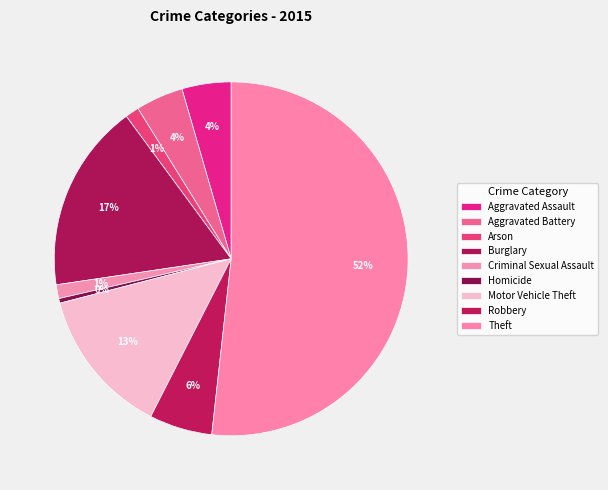

How many segments does this pie chart have?

9